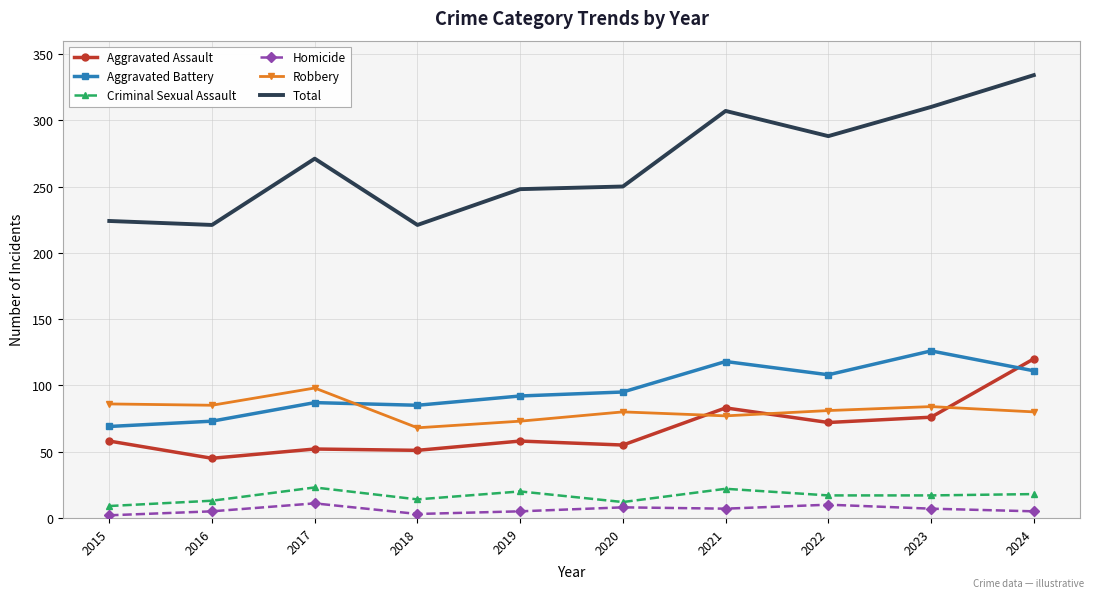

Is the value of Robbery at 2019 greater than the value of Criminal Sexual Assault at 2016?

Yes